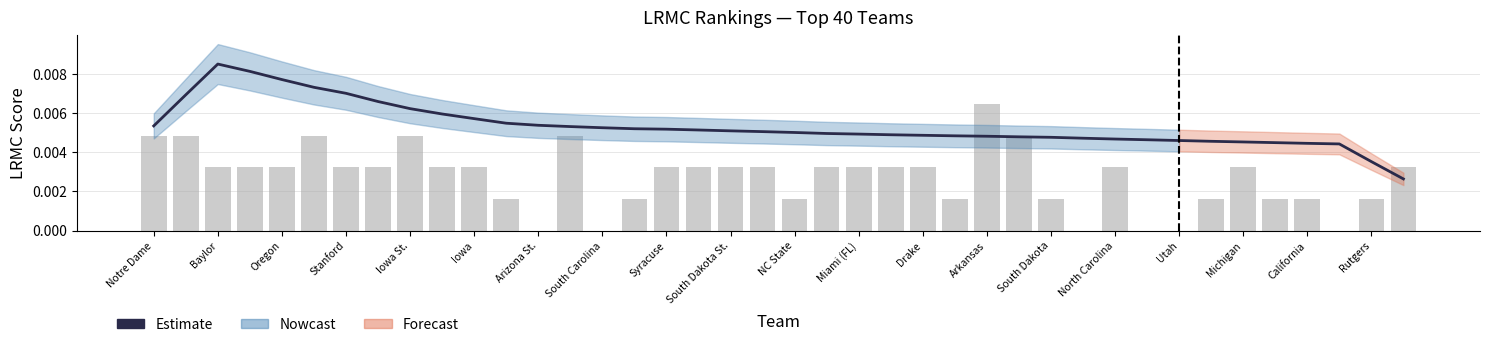

Are the bars grouped side by side (vs. stacked)?

Yes